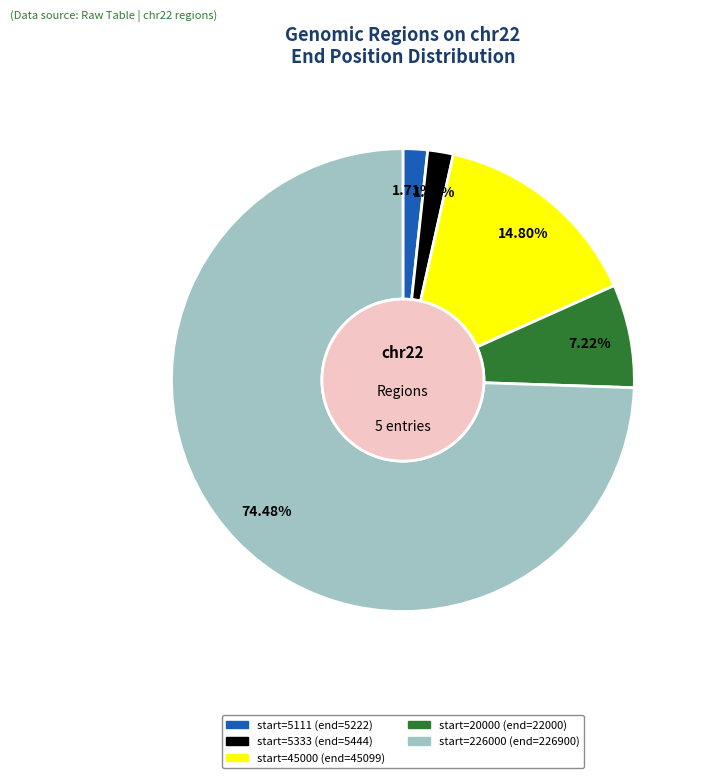

Does any single category account for the majority?

Yes